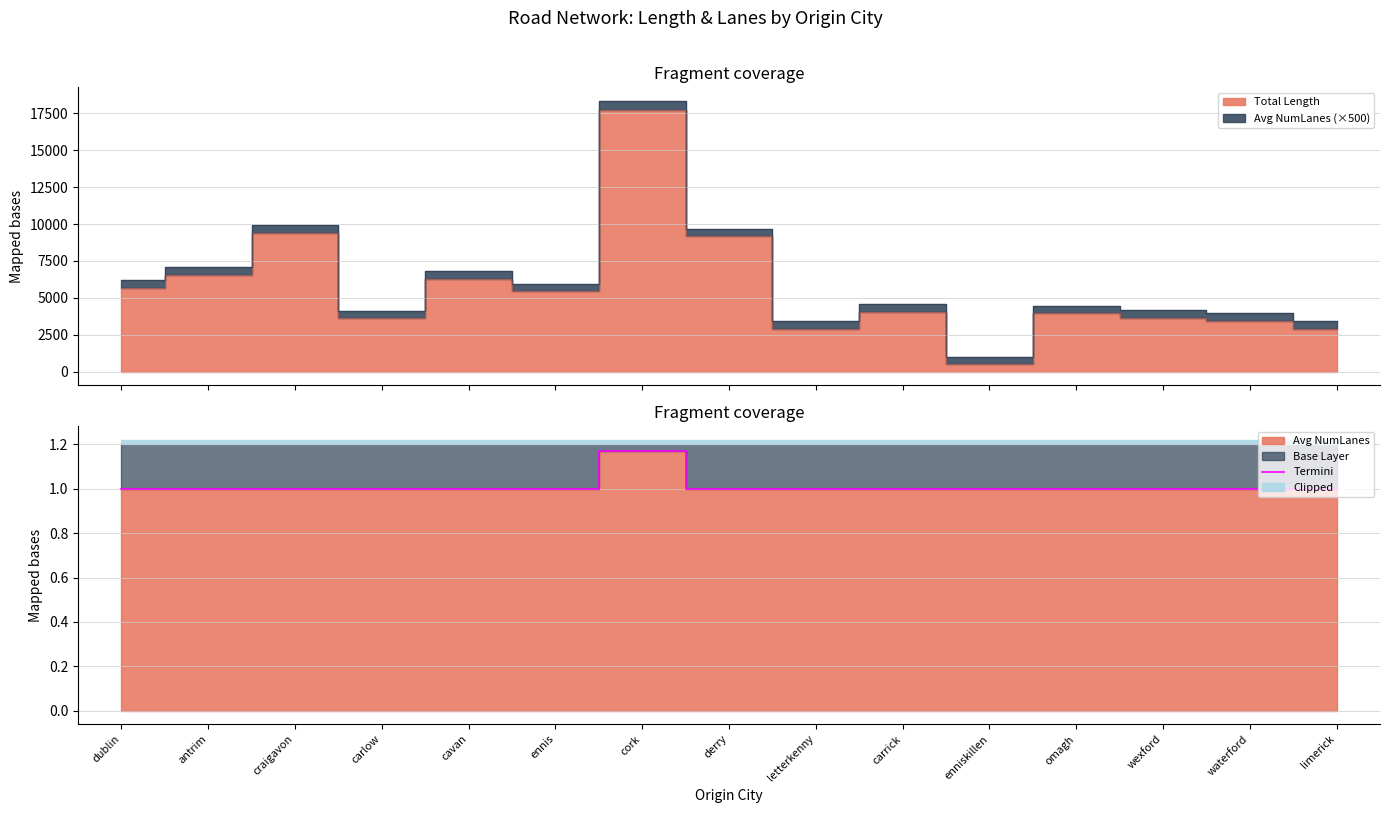

What position from the left is cork?

7